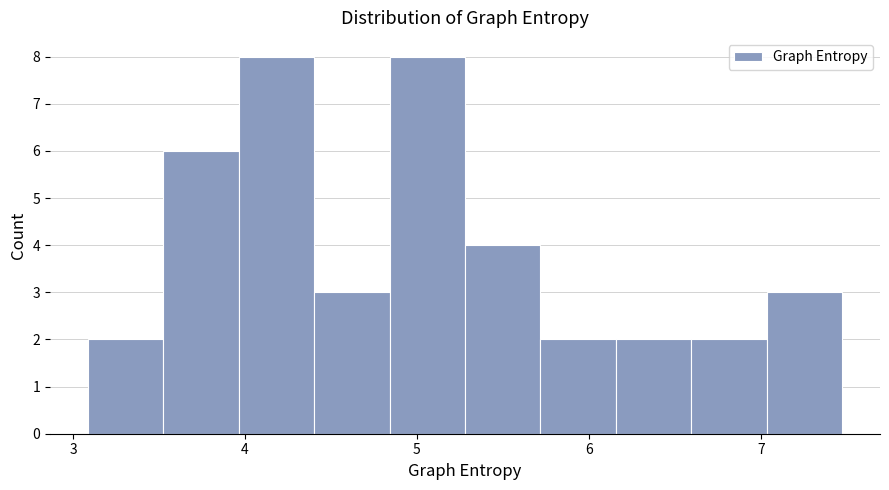

Reading left to right, list every bar in this chart as the range it spans on the x-axis followed by its height. Neither the bar edges nor the heights are printed on the chart, so give them approximately, as read against the axes.

3.1 to 3.5: 2
3.5 to 4.0: 6
4.0 to 4.4: 8
4.4 to 4.8: 3
4.8 to 5.3: 8
5.3 to 5.7: 4
5.7 to 6.2: 2
6.2 to 6.6: 2
6.6 to 7.0: 2
7.0 to 7.5: 3